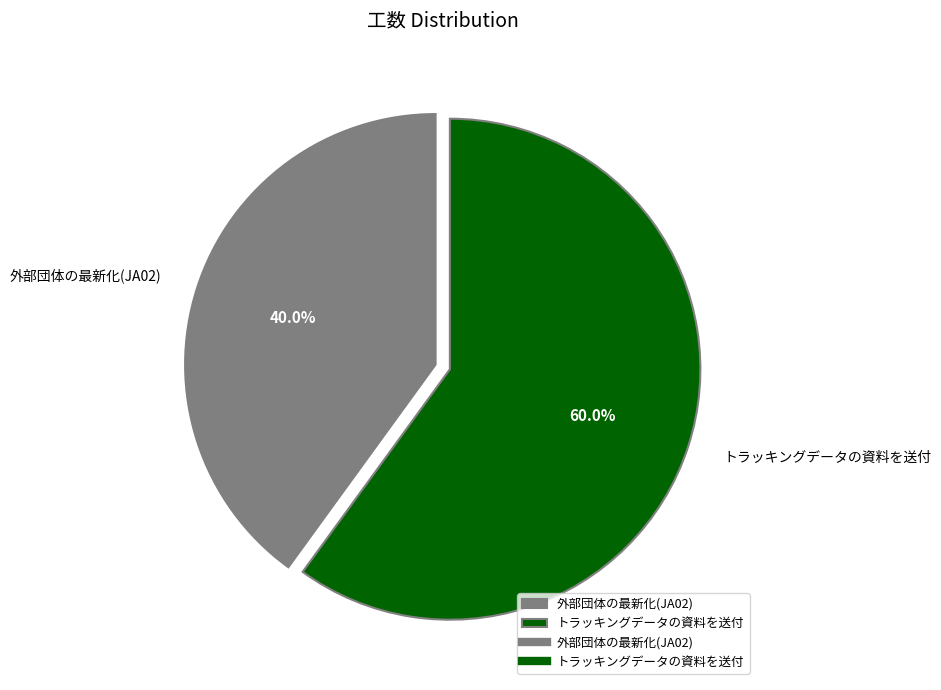

What is the ratio of the value at トラッキングデータの資料を送付 to the value at 外部団体の最新化(JA02)?

1.5